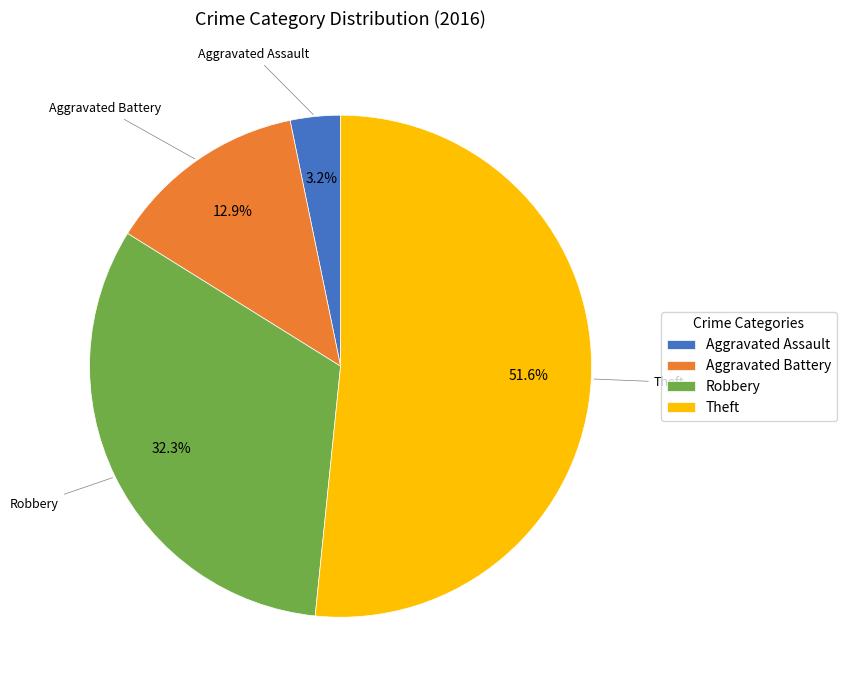

Is there any slice that represents more than half of the pie?

Yes